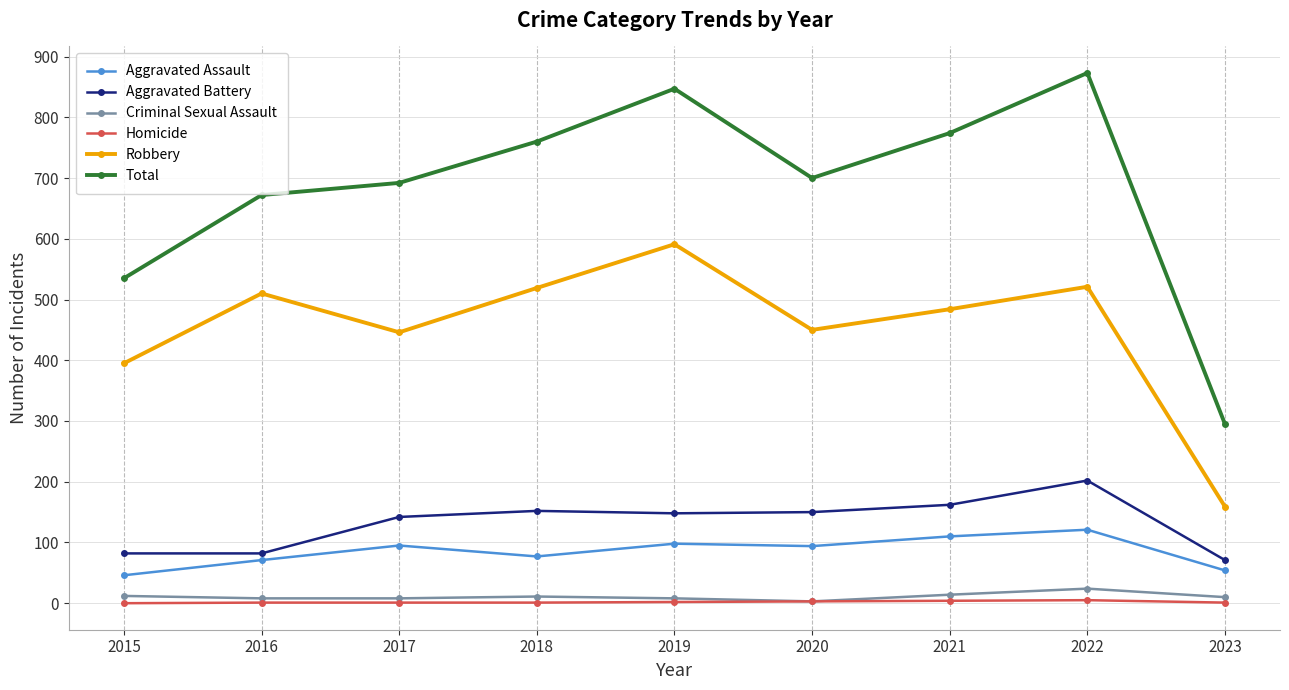

At how many categories does at least one series exceed 162?

9